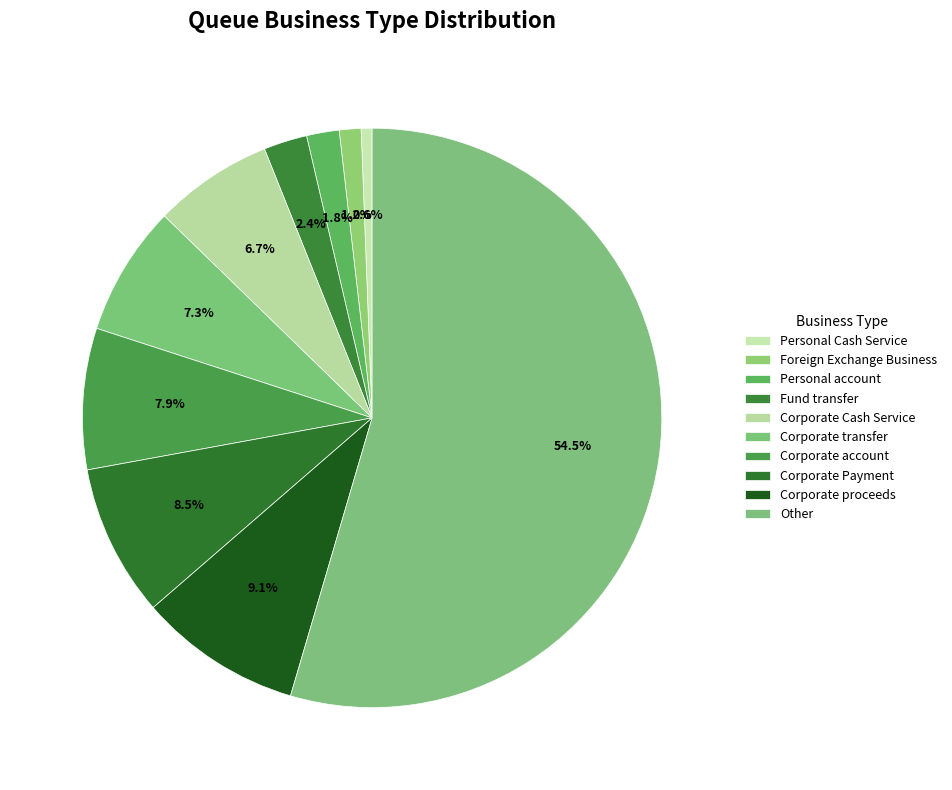

To the nearest percent, what portion does Personal Cash Service represent?

1%